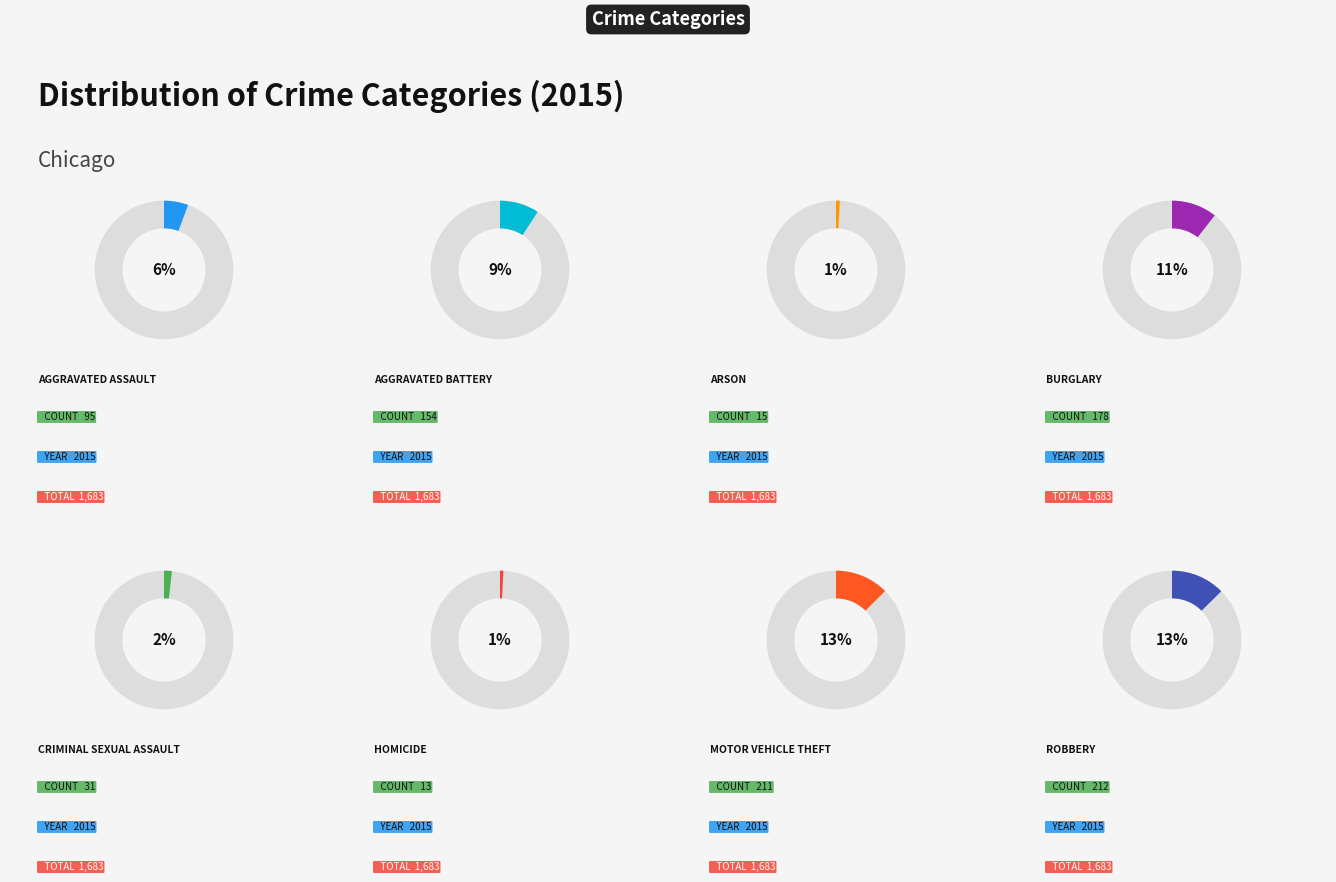

To the nearest percent, what portion does Robbery represent?

13%